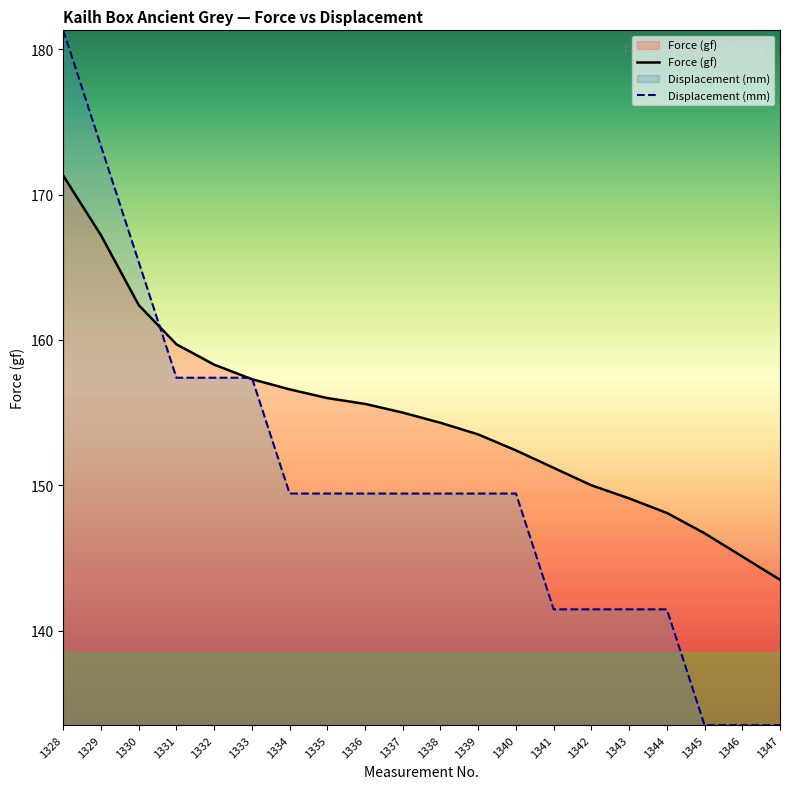

What are all the series names shown in the legend?

Force (gf), Displacement (mm)